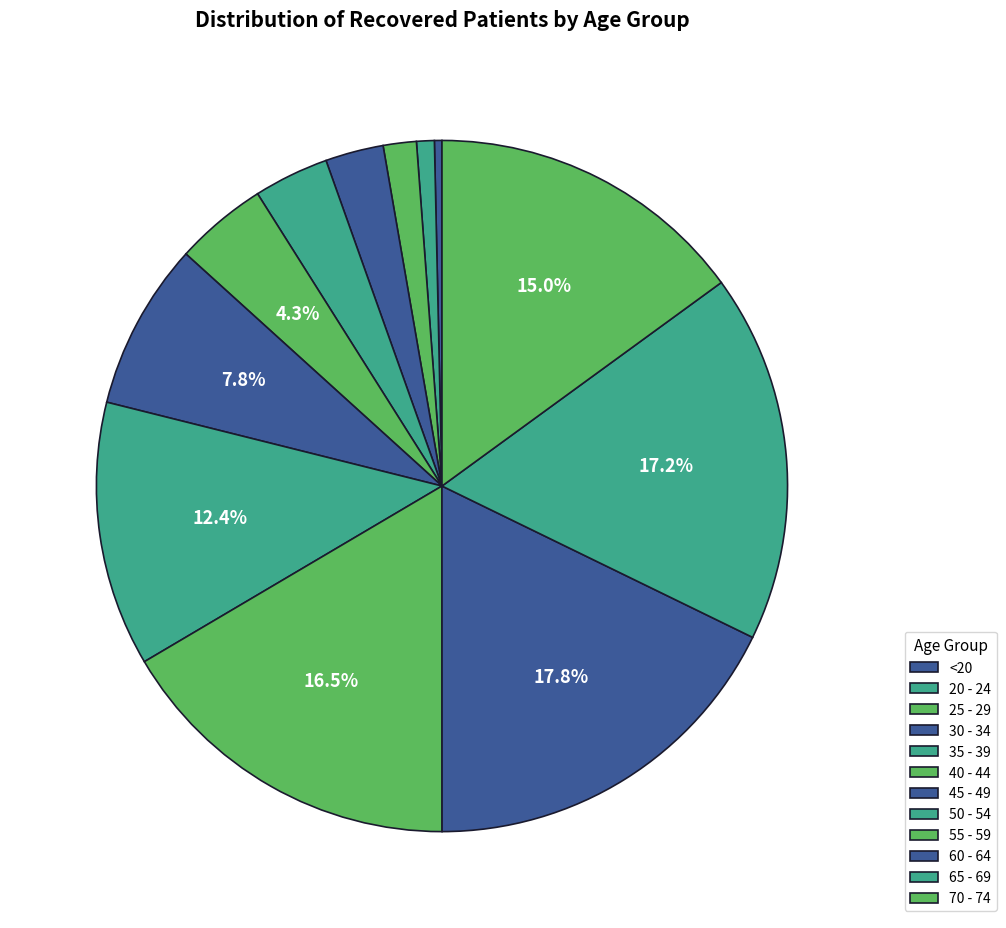

Is it true that <20 is 1% of the pie?

False